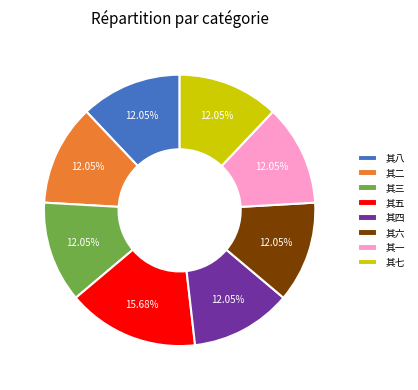

Combined, do 其四 and 其八 account for over 50%?

No